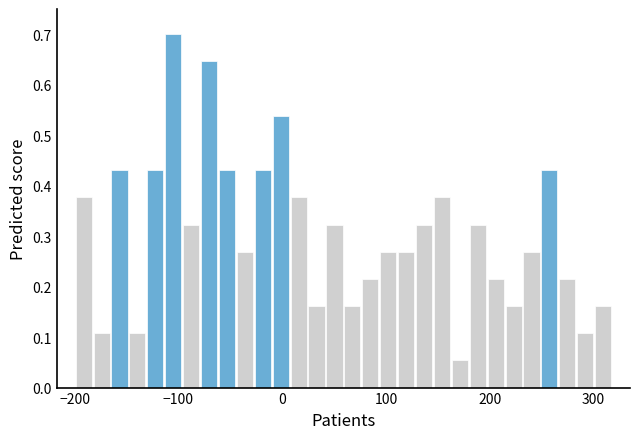

Around what value on the x-axis is the tallest bar? Give the approximate position of its centre, as read against the axis.

-110